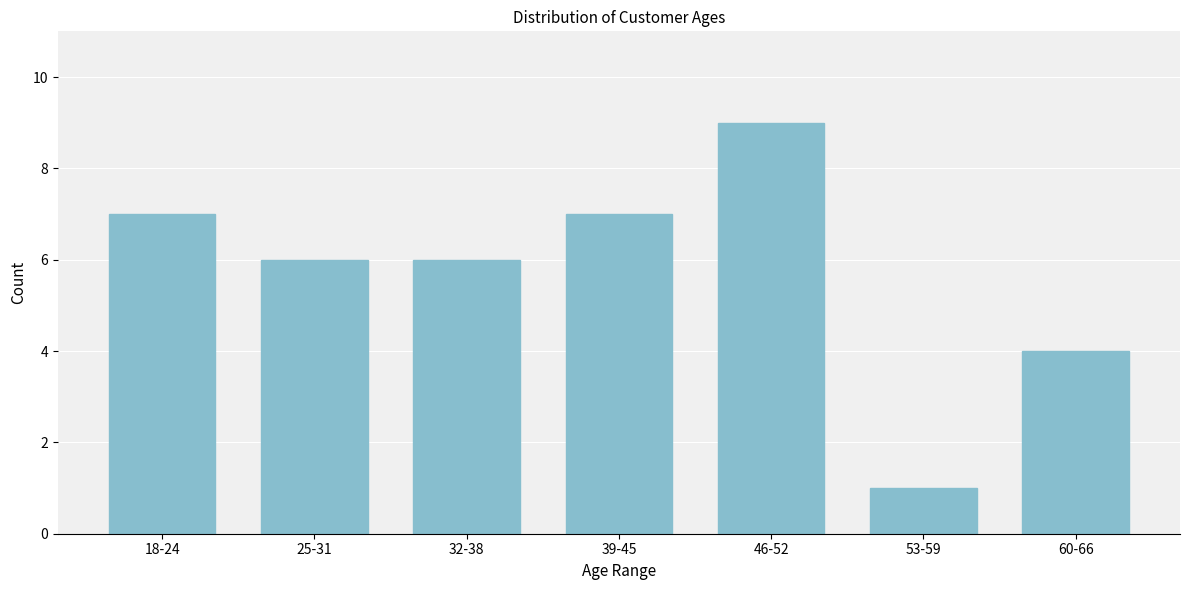

Reading left to right, list all the values displayed in this chart.

18-24=7	25-31=6	32-38=6	39-45=7	46-52=9	53-59=1	60-66=4